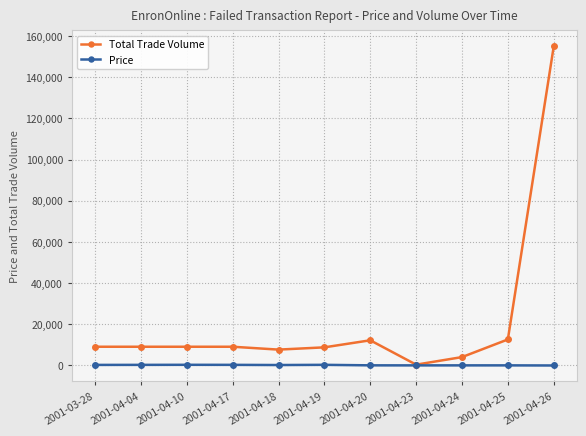

What is the label of the 4th point from the left?

2001-04-17